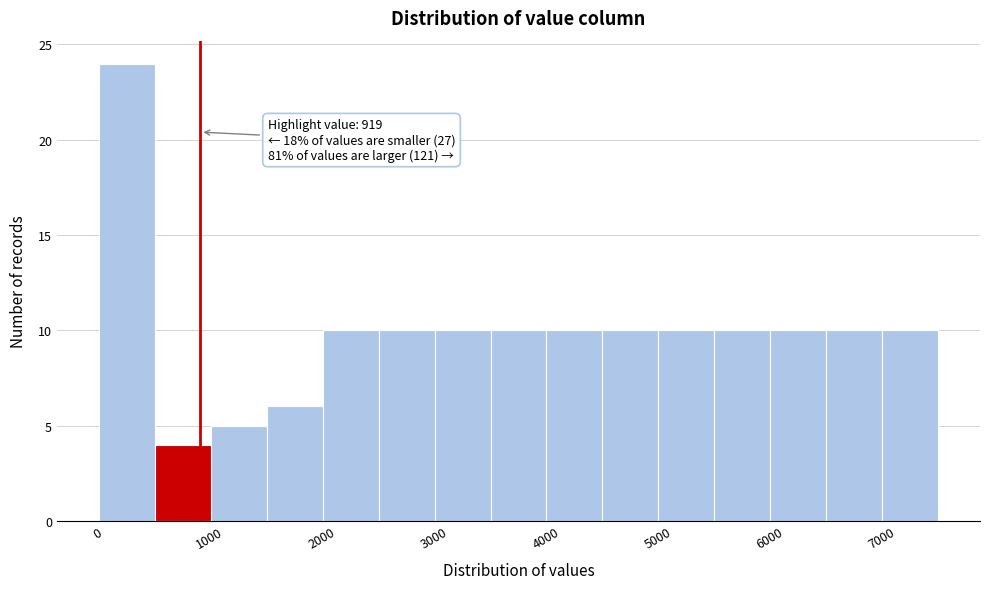

Over which range of the x-axis is the bar tallest?

0 to 500